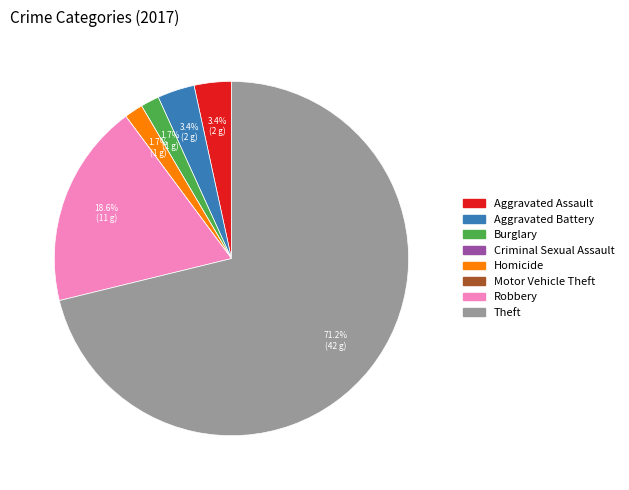

Which has a higher value, Theft or Aggravated Battery?

Theft